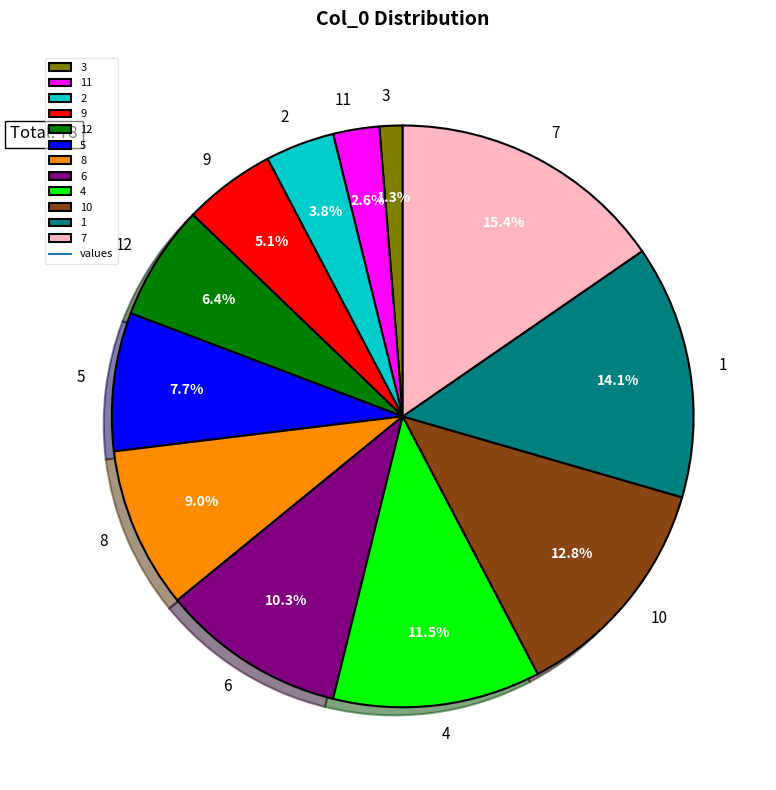

To the nearest percent, what percentage of the pie is 9?

5%